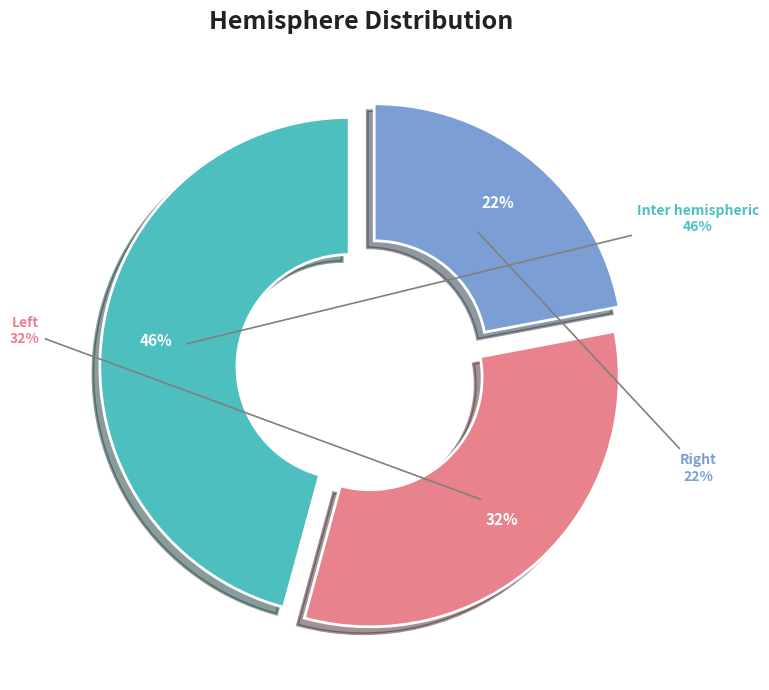

Rank the categories by value from lowest to highest.

Right, Left, Inter hemispheric